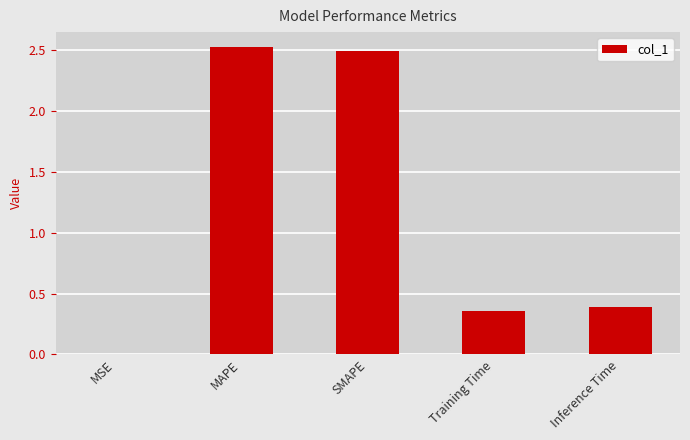

What is the change in value from MSE to Training Time?

+0.4